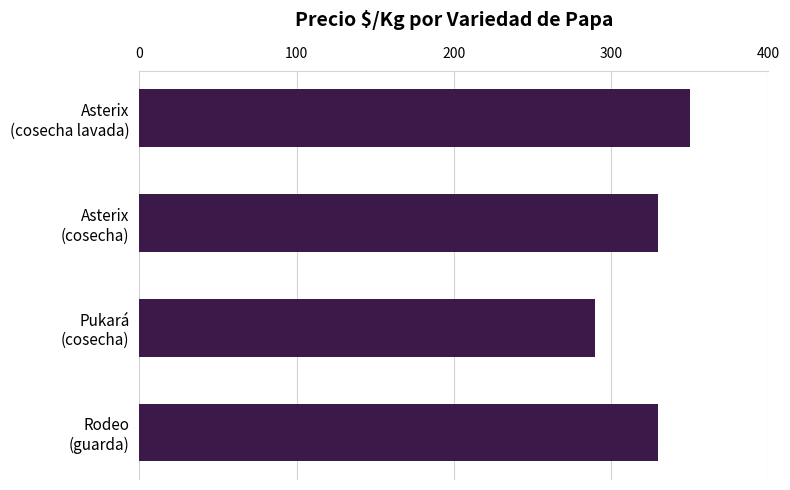

What is the average value?

325